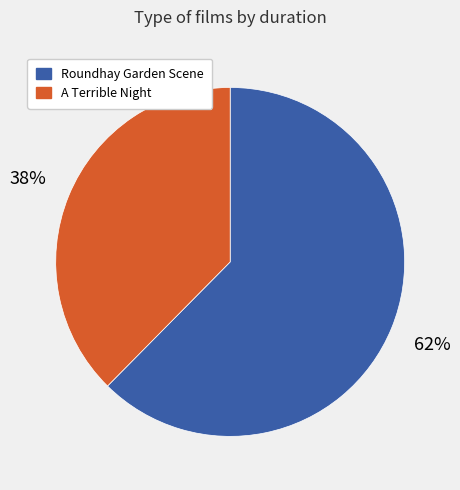

Is the sum of Roundhay Garden Scene and A Terrible Night greater than half?

Yes